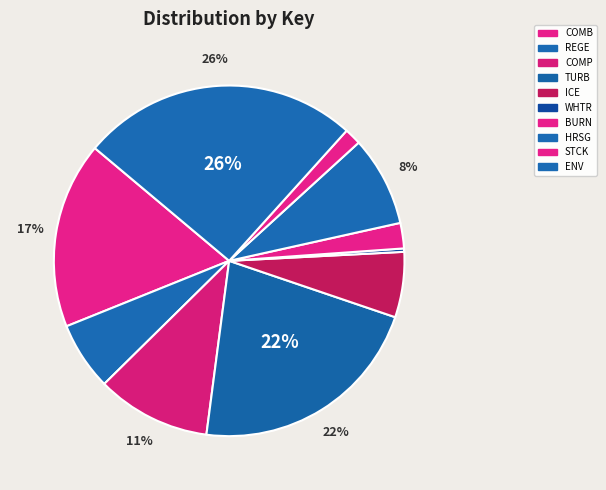

What is the change in value from TURB to ICE?

-72402.0